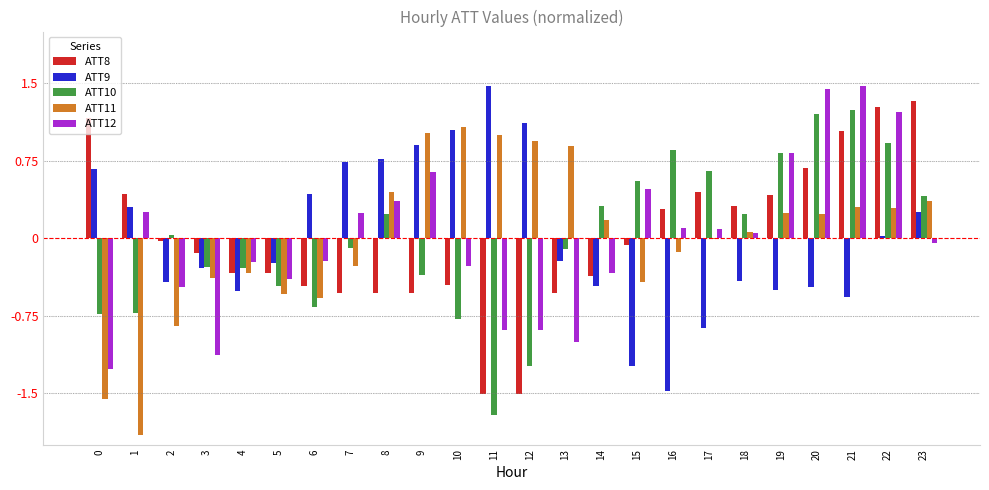

What is the difference between the ATT9 values at 11 and 18?

1.9